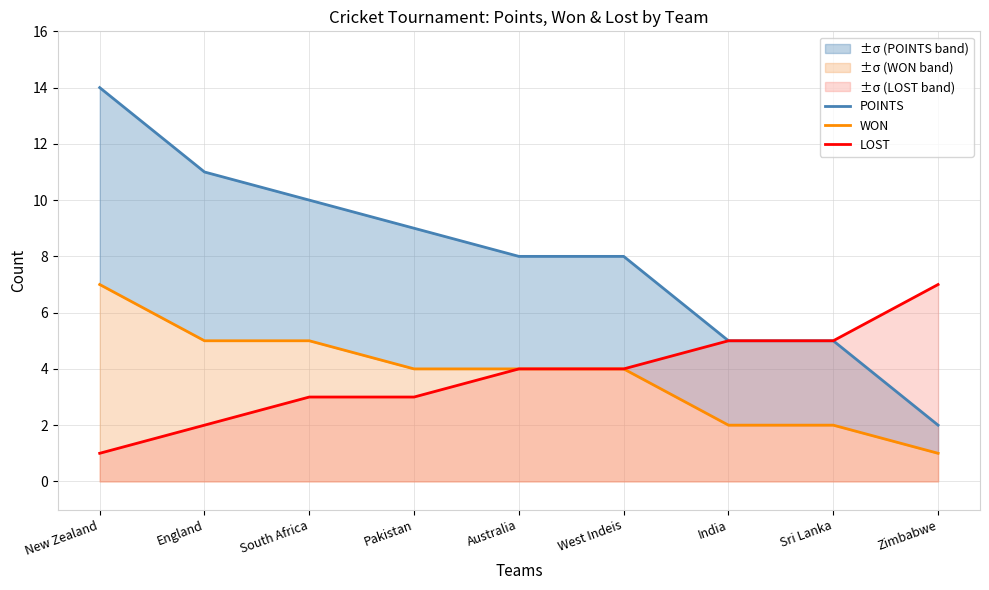

Rank the categories by WON value from highest to lowest.

New Zealand, England, South Africa, Pakistan, Australia, West Indeis, India, Sri Lanka, Zimbabwe